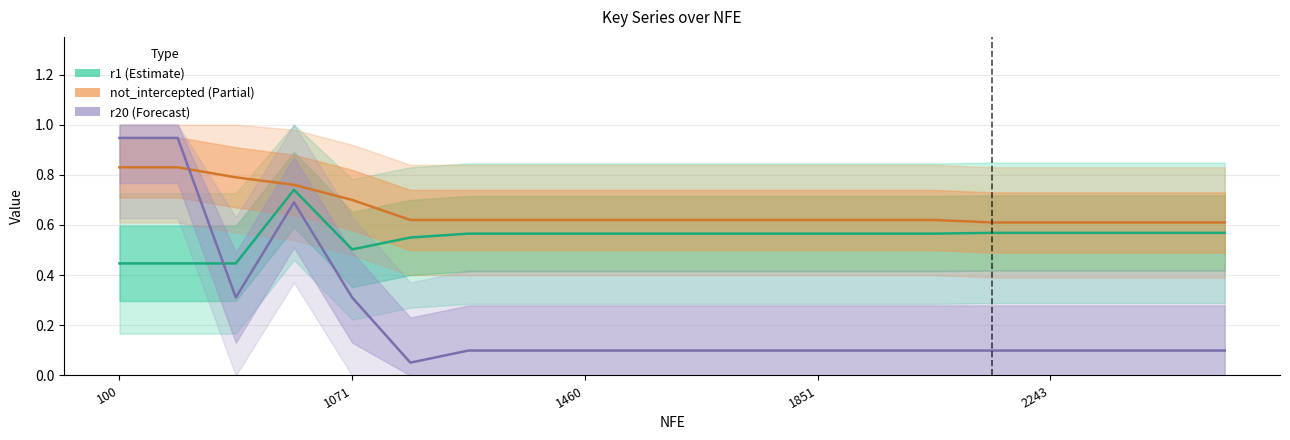

True or false: r1 and not_intercepted intersect in this chart.

False